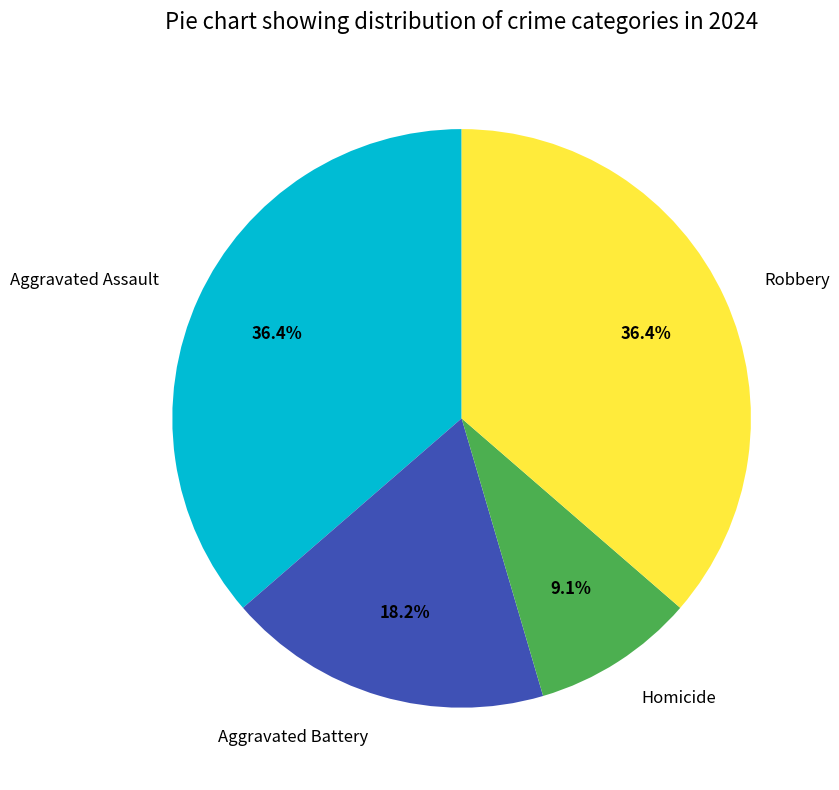

Which slice is the smallest?

Homicide